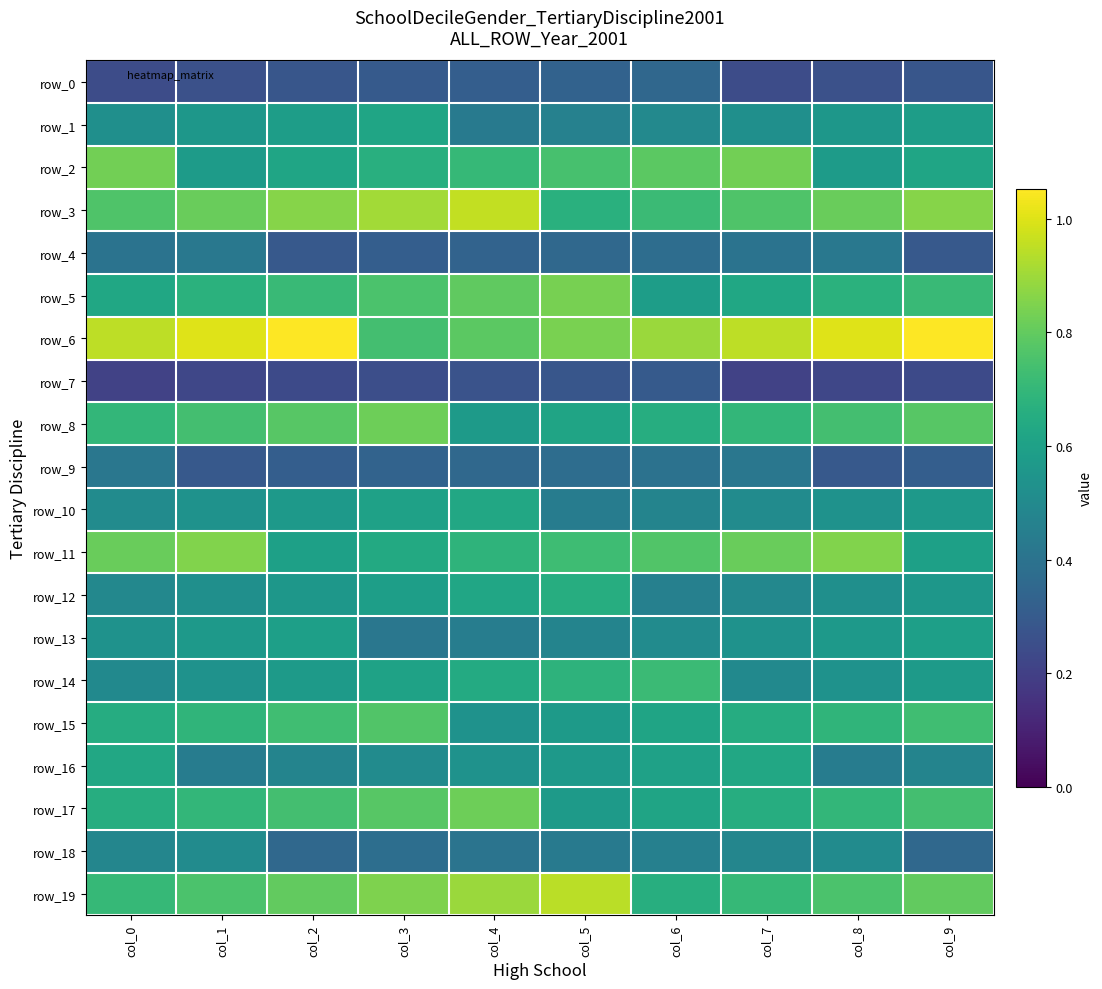

Is the value of row_3 at col_6 greater than the value of row_0 at col_6?

Yes